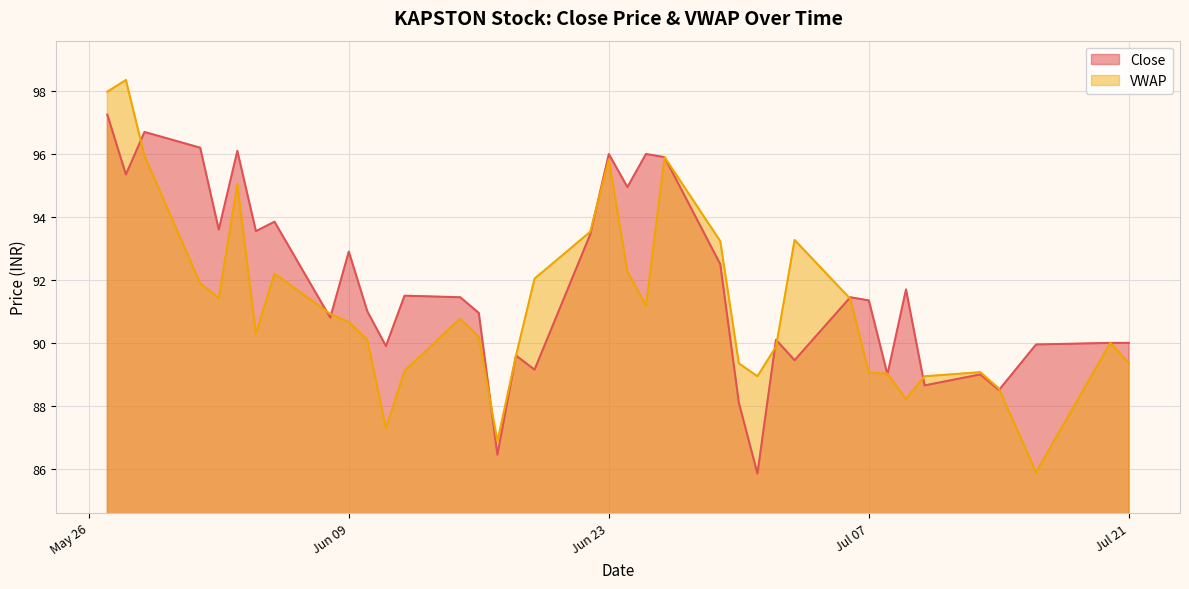

What is the average value of the Close series?

91.8